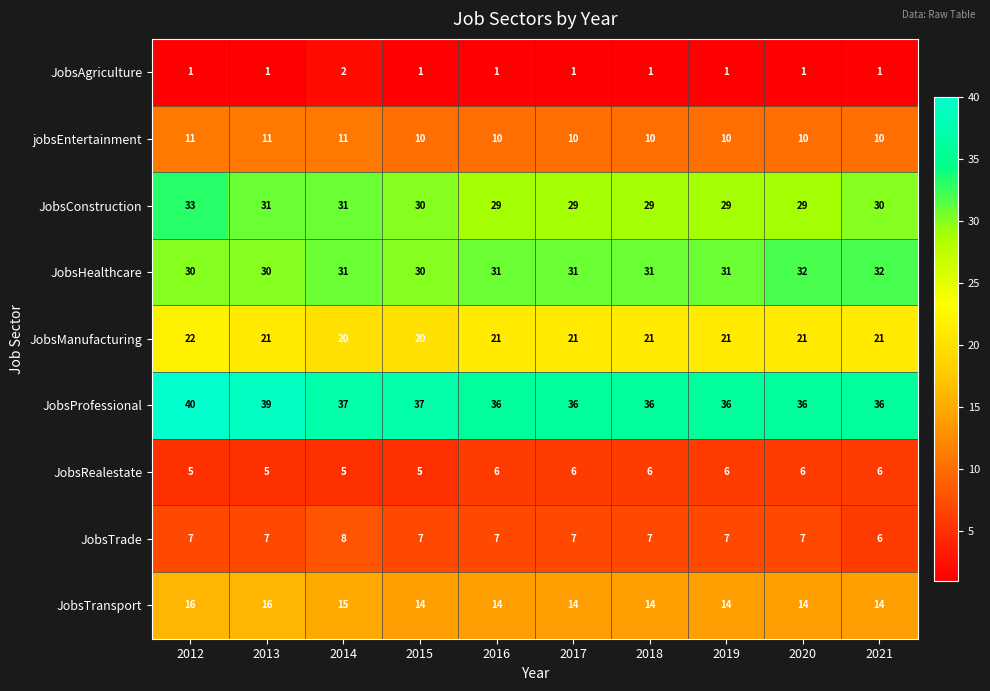

What is the sum of all JobsHealthcare values?

309